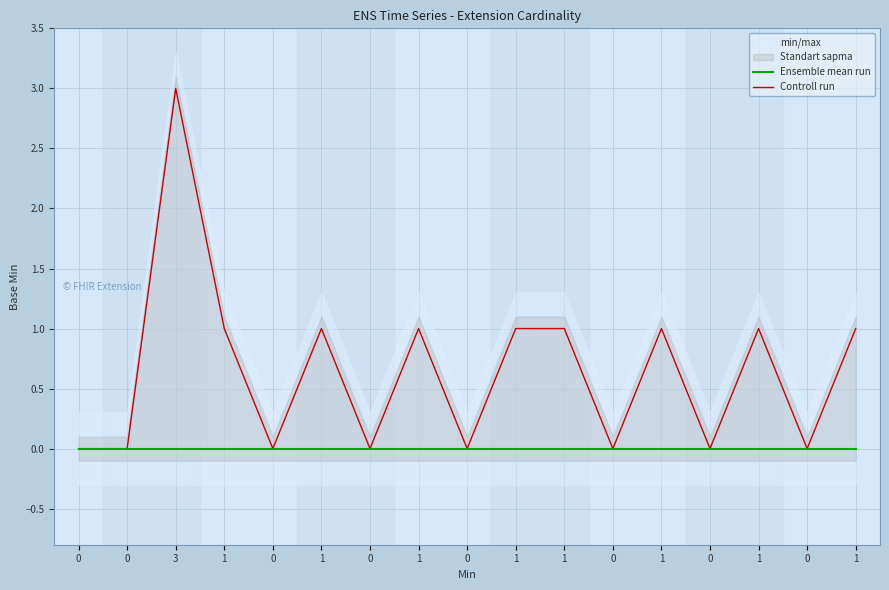

At which category is the sum across all series the highest?

3